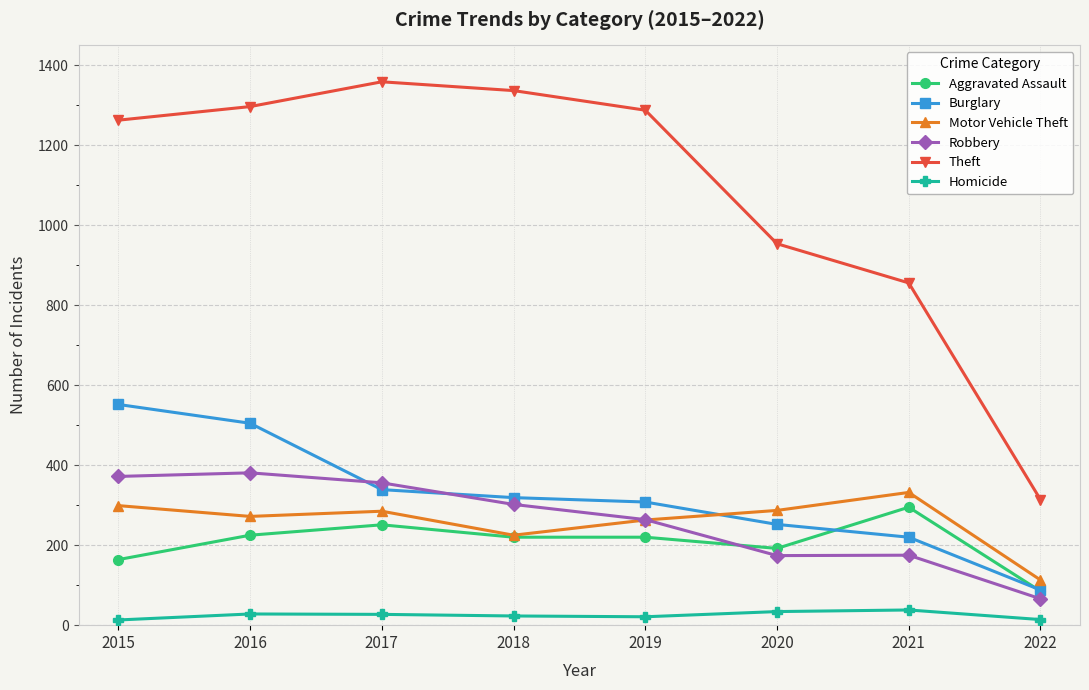

What is the value of the Motor Vehicle Theft point at the 1st from the left?

299